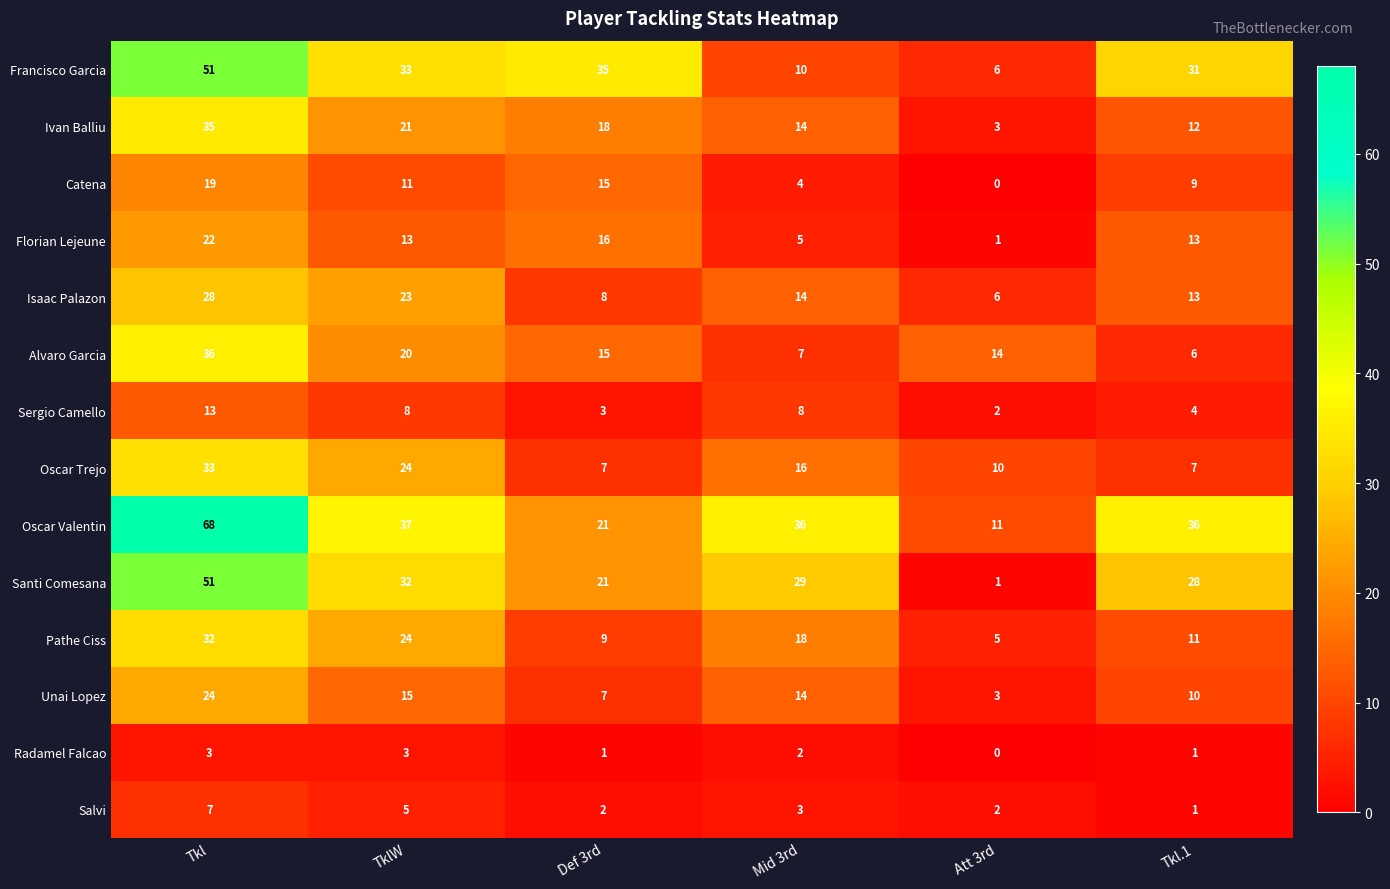

Where is Francisco Garcia nearest to the value 28?

Tkl.1